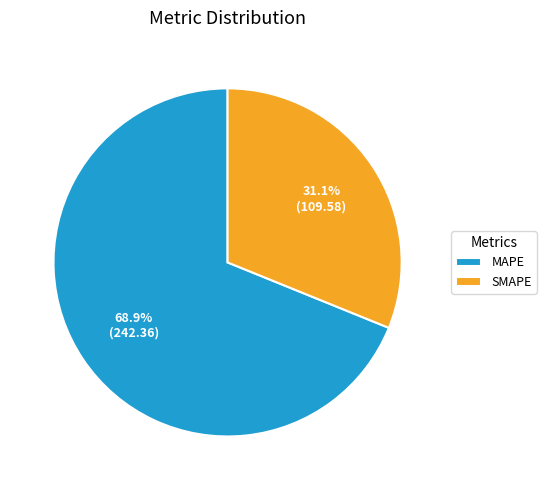

Which category has the biggest portion of the pie?

MAPE